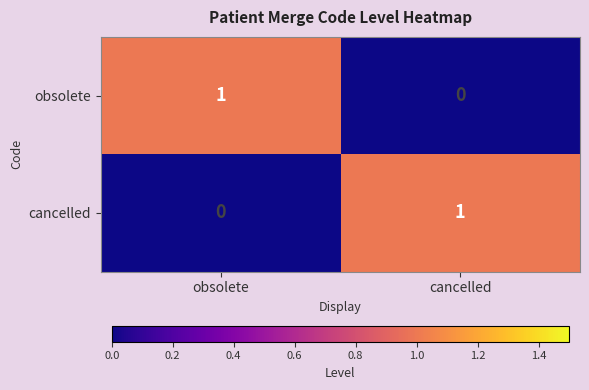

At which label does cancelled reach its minimum?

obsolete